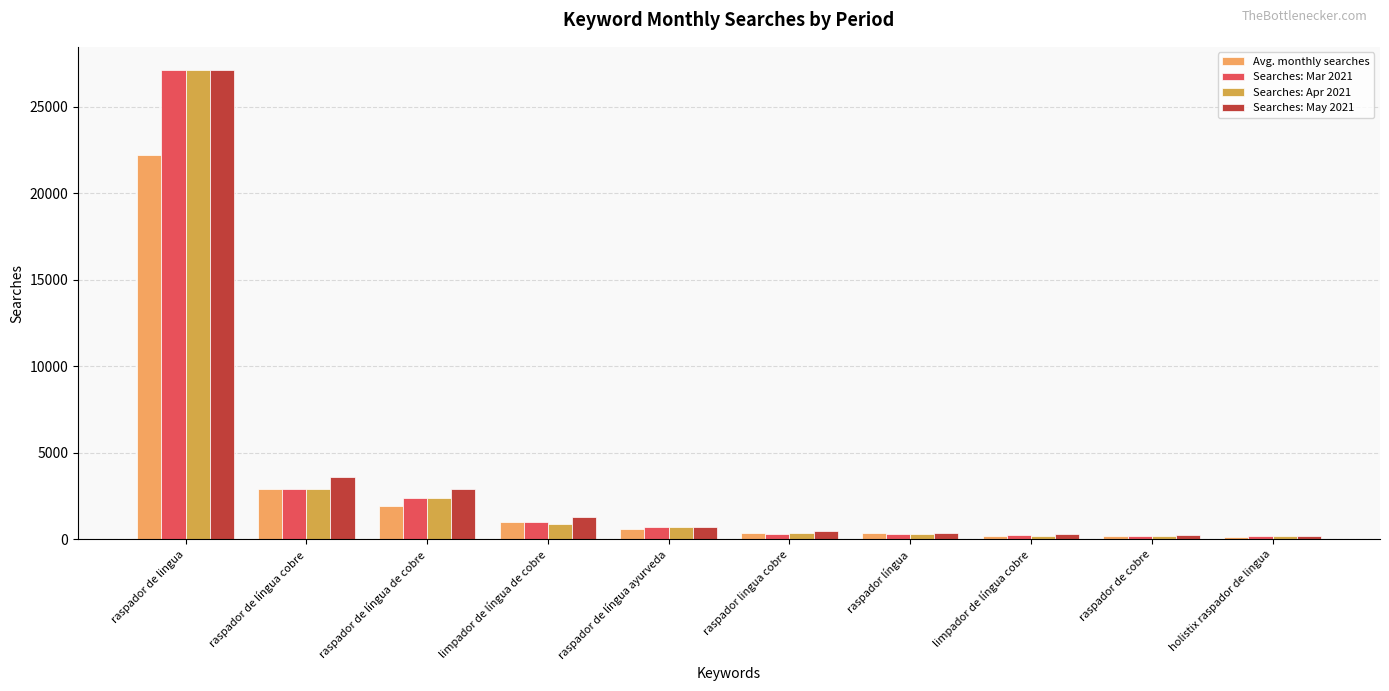

What is the total value across all series at raspador de língua cobre?

12300